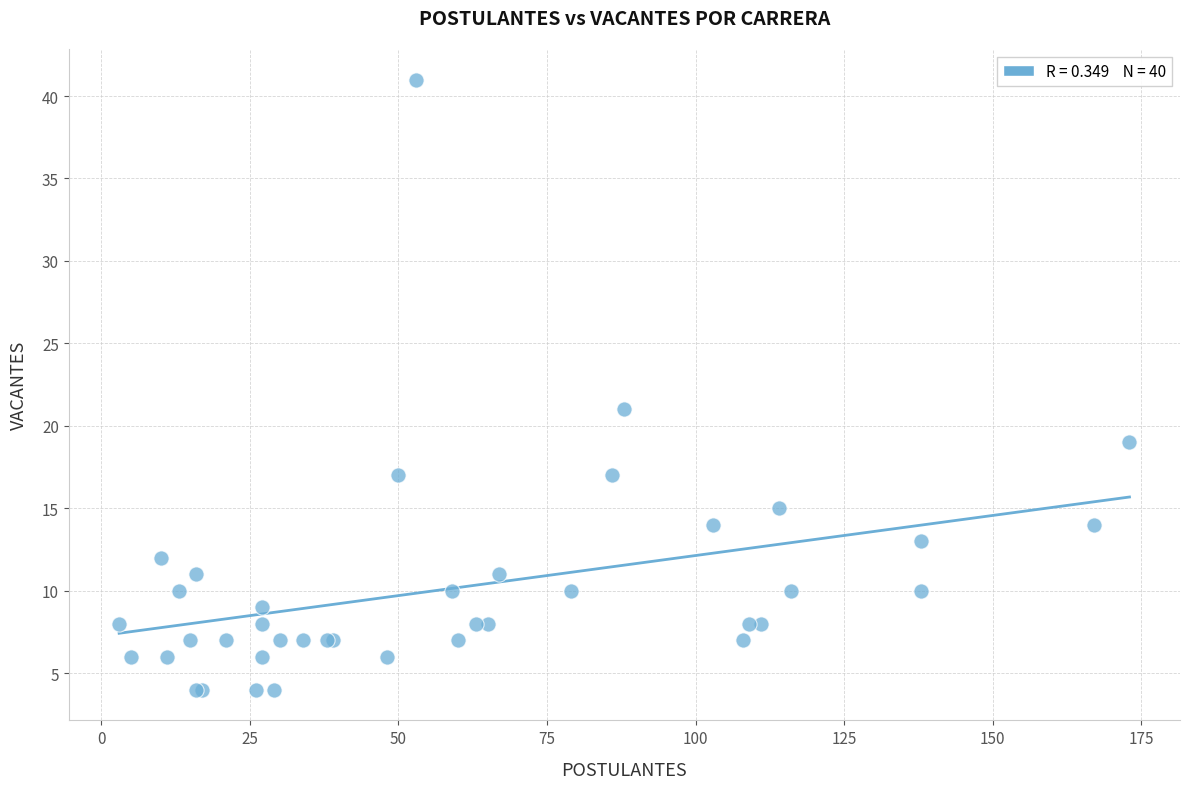

What Y value in the scatter plot is closest to 22?

21